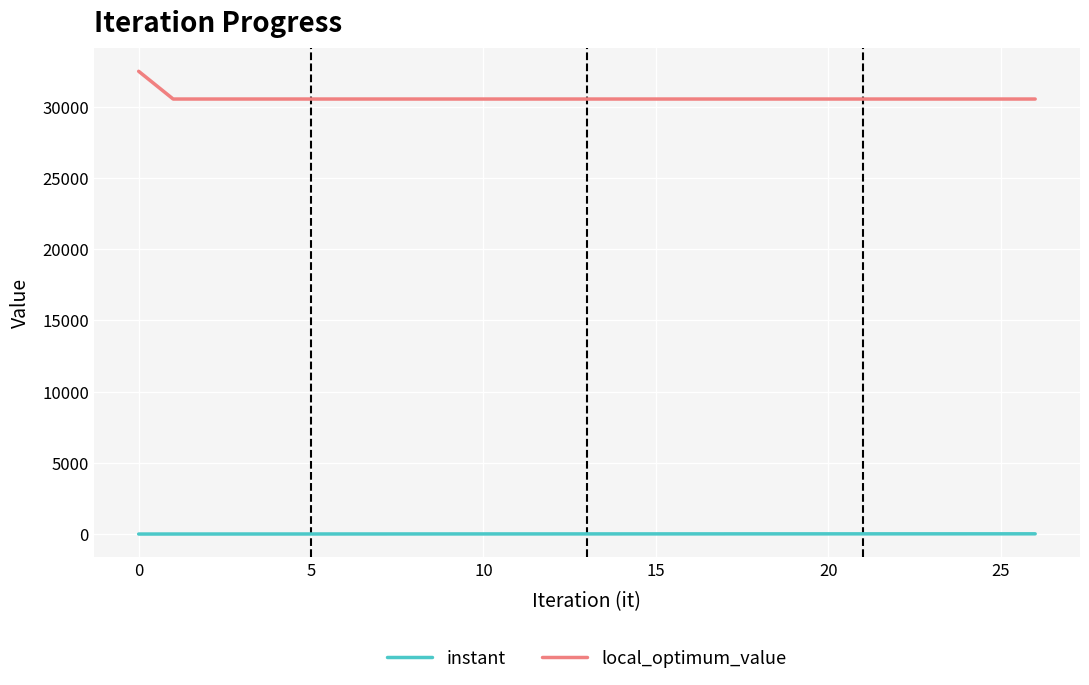

Rank the series by their maximum value, from lowest to highest.

instant, local_optimum_value